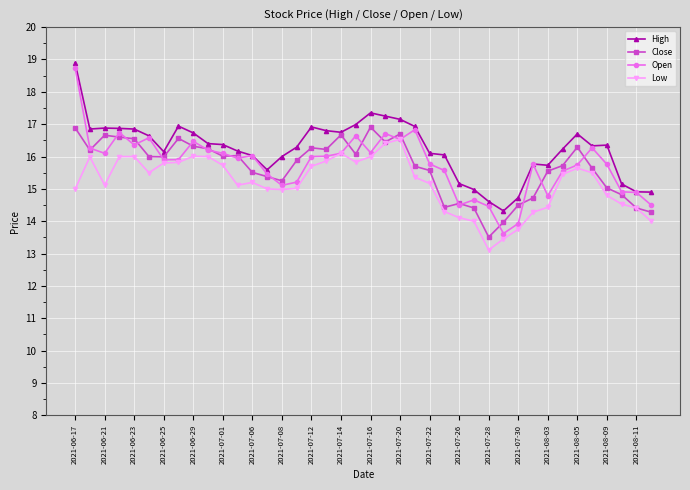

Which series has the largest total across all categories?

High